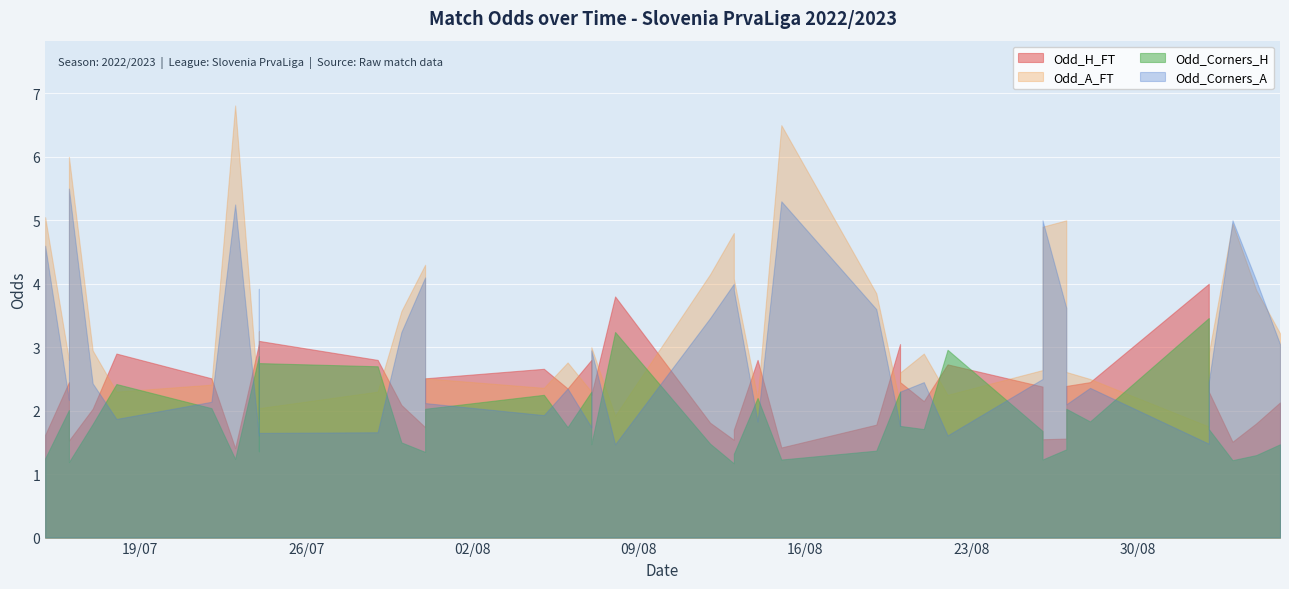

Which series has the largest total across all categories?

Odd_A_FT